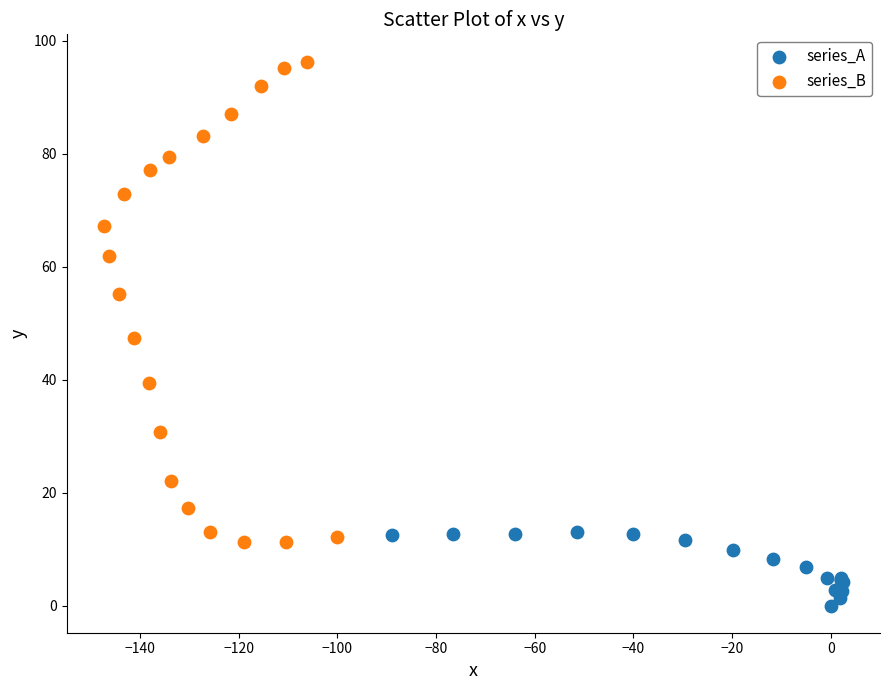

Which series contains the lowest Y value?

series_A